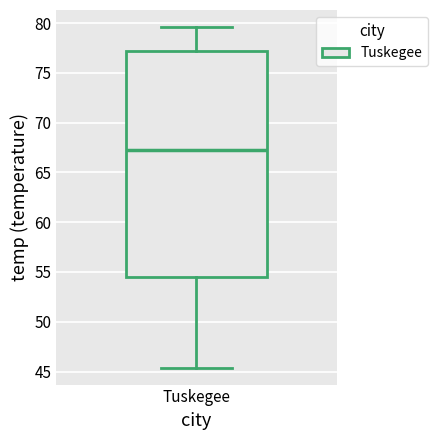

Transcribe this box plot: give where the median line is, the range the box spans, and where the two whiskers end, as read against the y-axis. The values are not printed on the chart, so give them approximately, as read against the axis.

median 67.0, box 54.5 to 77.0, whiskers 45.5 to 79.5